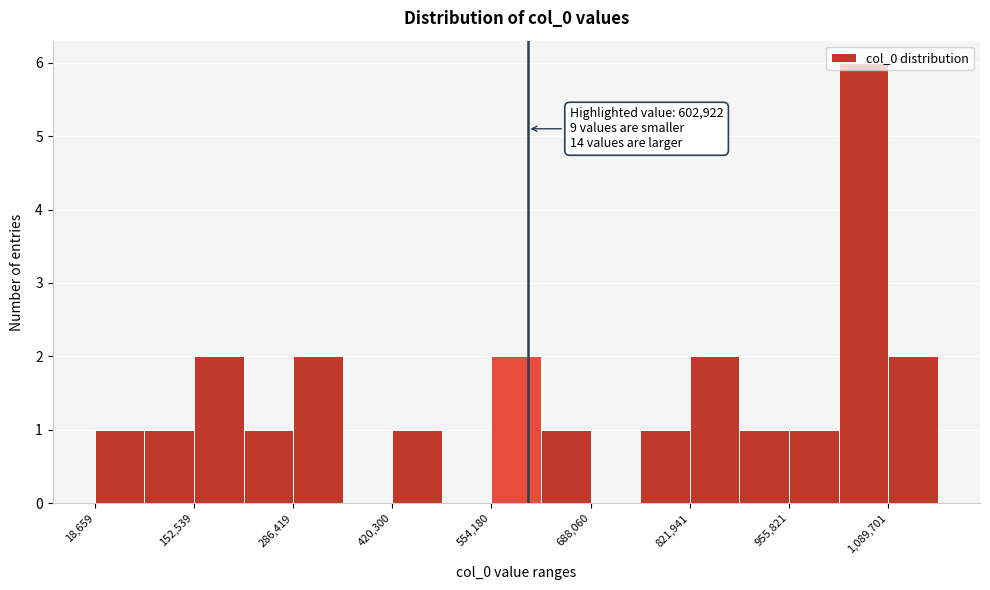

Around what value on the x-axis is the tallest bar? Give the approximate position of its centre, as read against the axis.

1060000